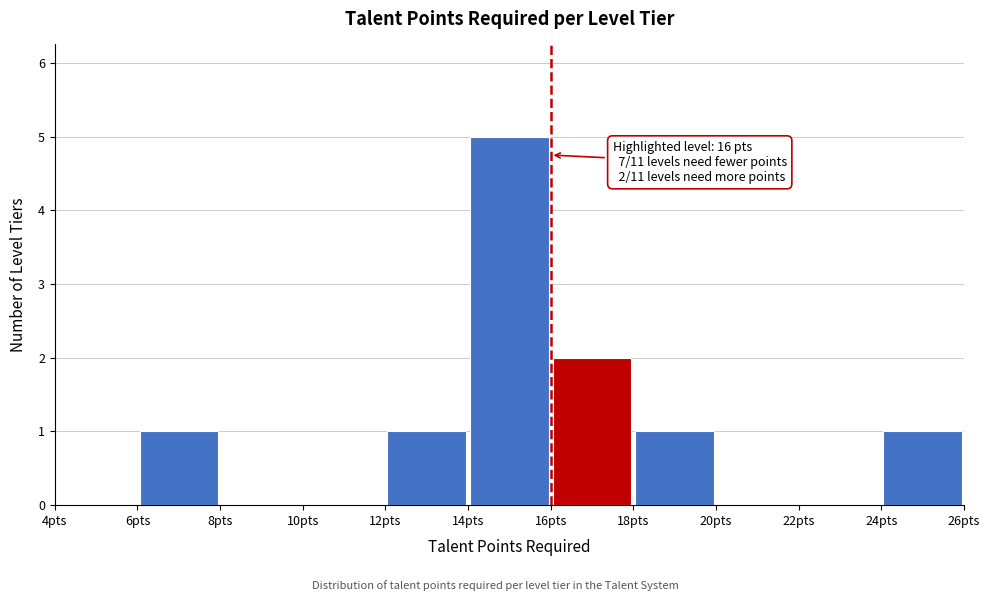

Which range on the x-axis has the tallest bar?

14 to 16